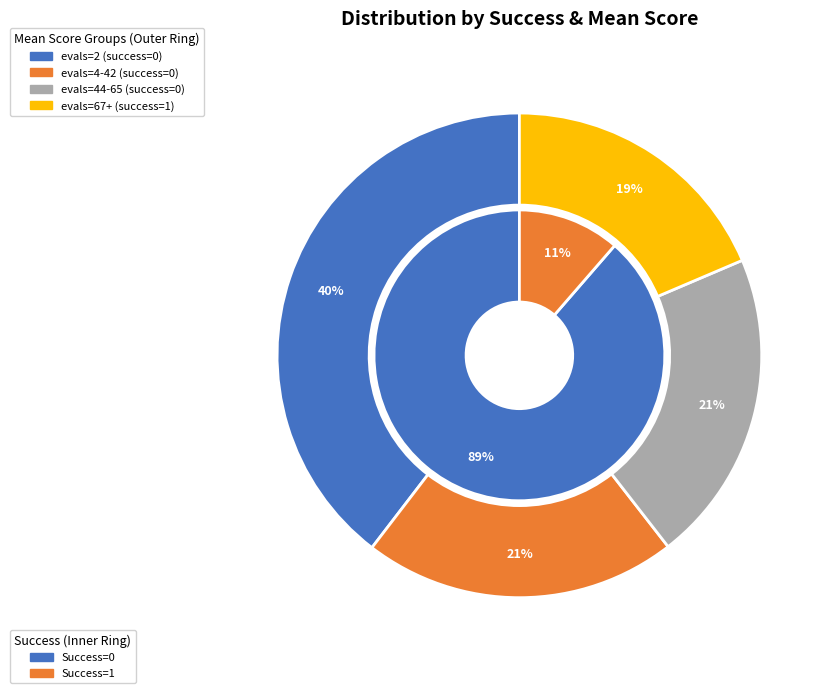

To the nearest percent, what portion does evals=4-42 (success=0) represent?

21%